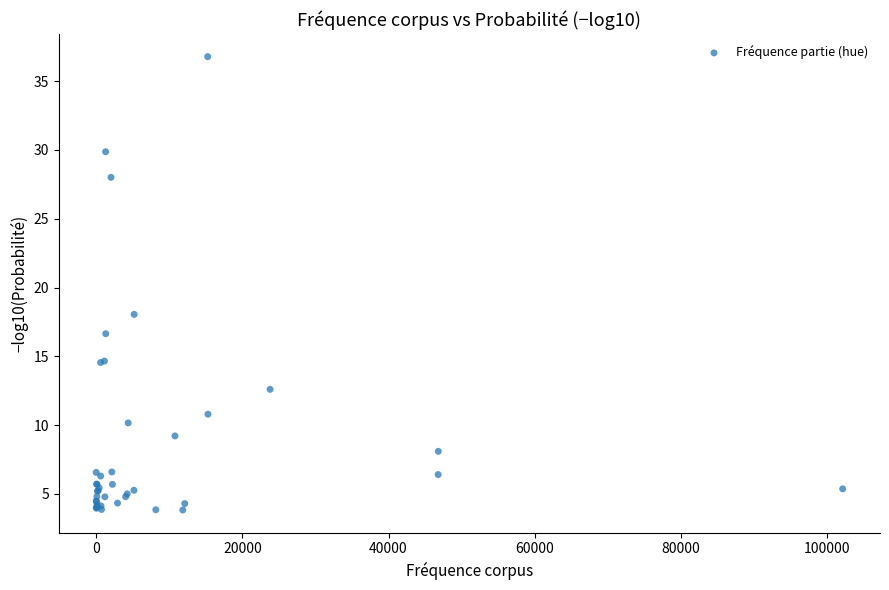

What Y value in the scatter plot is closest to 20?

18.1